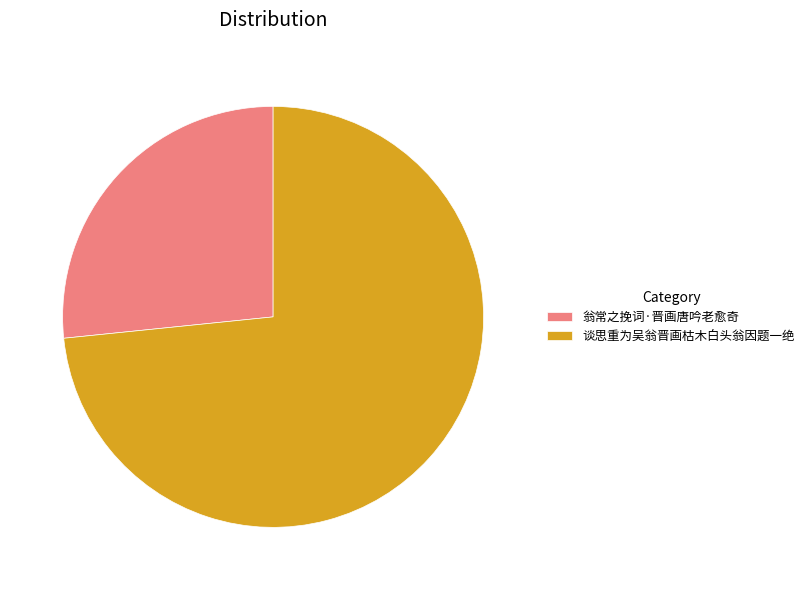

True or false: 谈思重为吴翁晋画枯木白头翁因题一绝 accounts for 81% of the total.

False